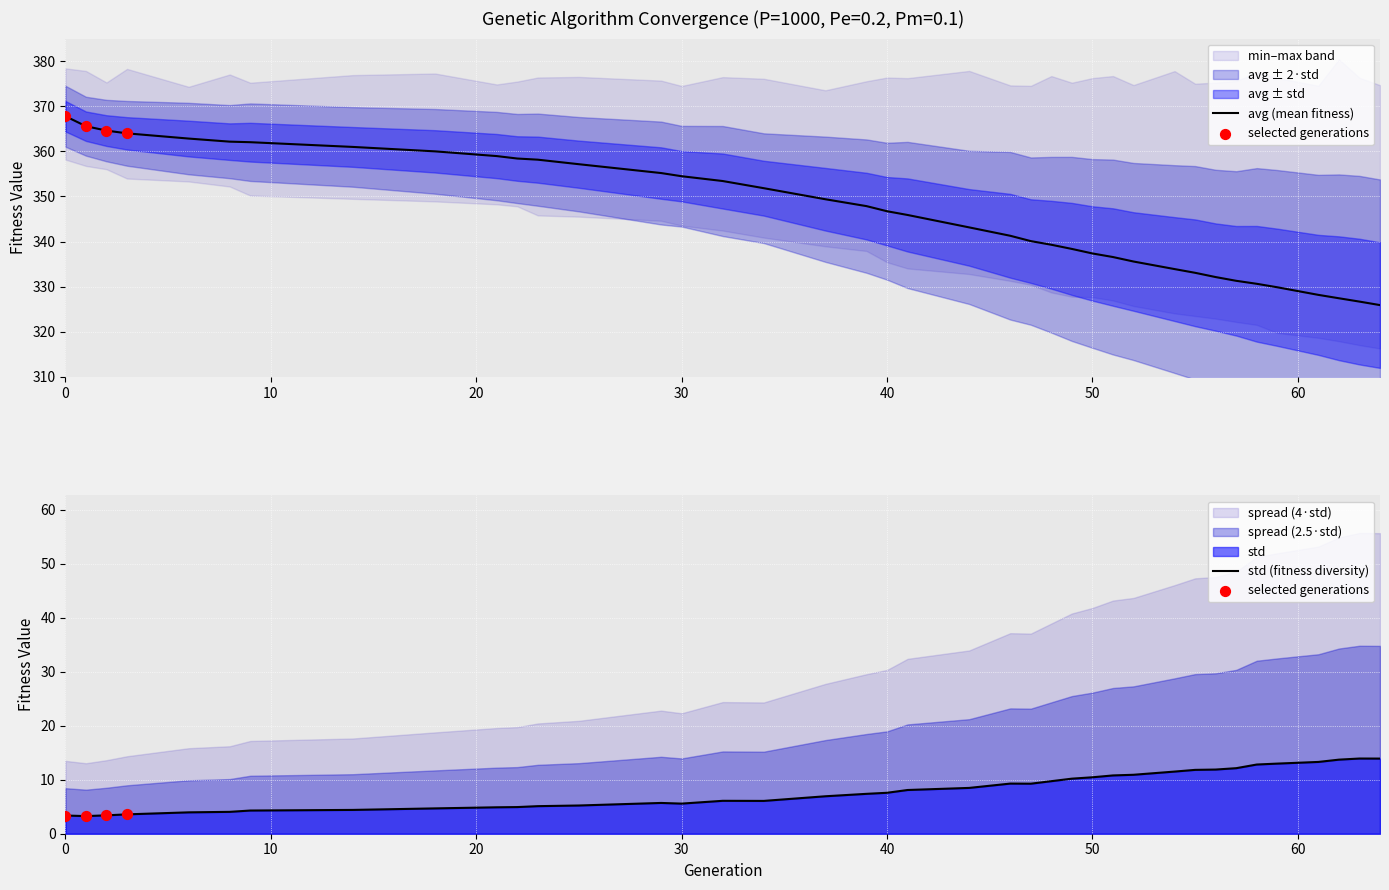

Which series has the largest Y range (max minus min)?

min